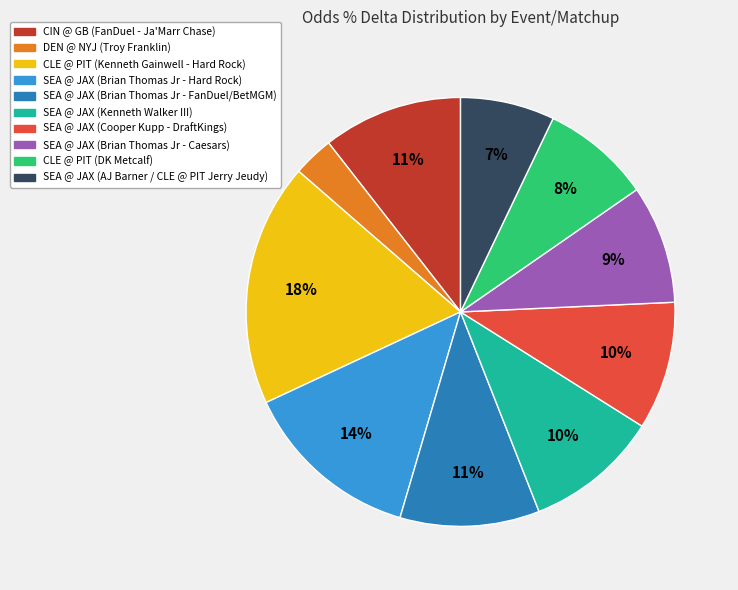

Is there a majority slice in this chart?

No